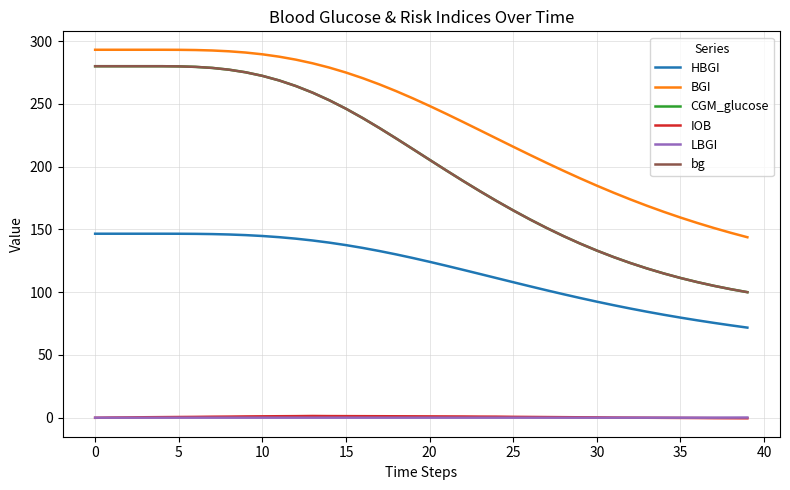

What is the highest value of the bg series?

280.0